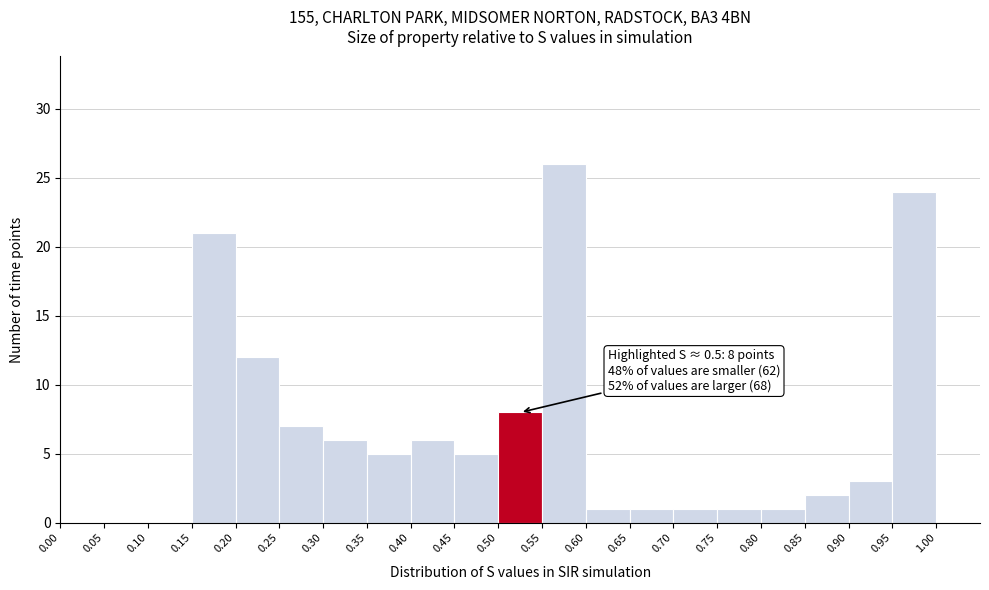

Over which range of the x-axis is the bar tallest?

0.55 to 0.60